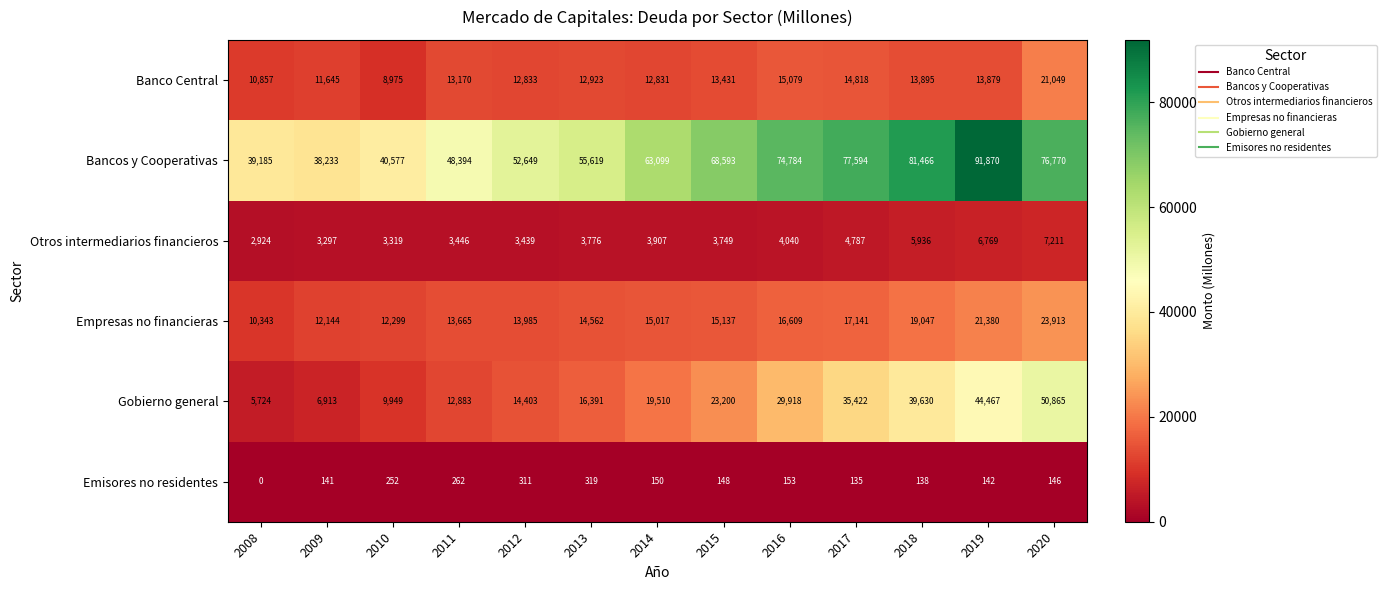

Which series has the widest spread of values?

Bancos y Cooperativas